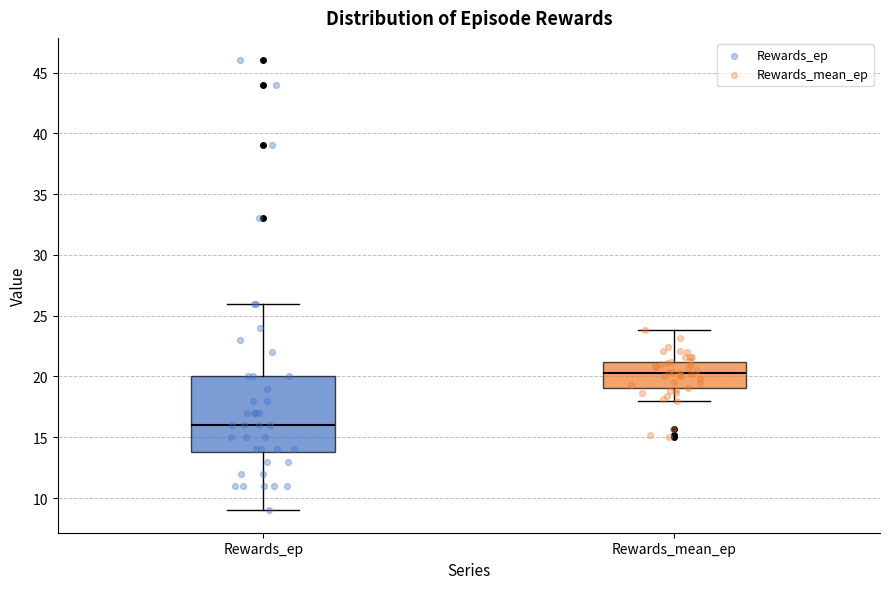

Reading left to right, transcribe this box plot: for each box, give where its median line is, the range the box spans, and where its two whiskers end, as read against the y-axis. The values are not printed on the chart, so give them approximately, as read against the axis.

Rewards_ep: median 16.0, box 14.0 to 20.0, whiskers 9.0 to 26.0
Rewards_mean_ep: median 20.5, box 19.0 to 21.0, whiskers 18.0 to 24.0